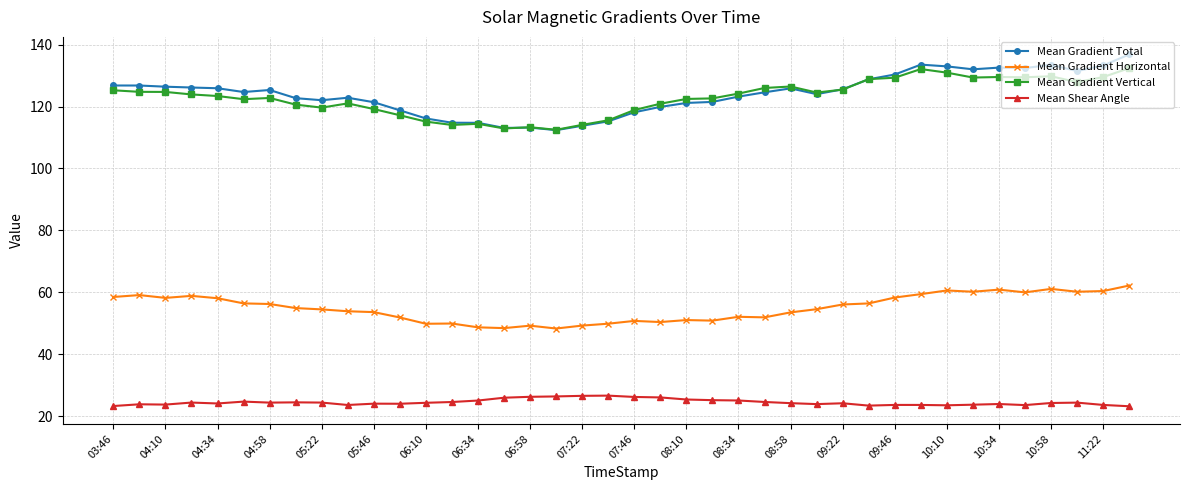

True or false: Mean Gradient Total and Mean Shear Angle intersect in this chart.

False